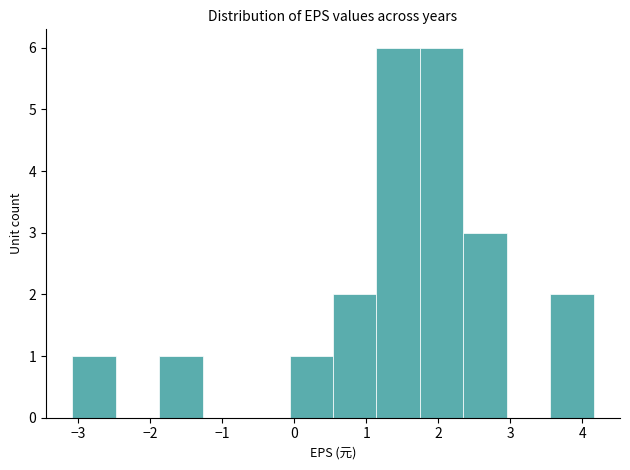

Reading left to right, list every bar in this chart as the range it spans on the x-axis followed by its height. Neither the bar edges nor the heights are printed on the chart, so give them approximately, as read against the axes.

-3.1 to -2.5: 1
-2.5 to -1.9: 0
-1.9 to -1.3: 1
-1.3 to -0.7: 0
-0.7 to -0.1: 0
-0.1 to 0.5: 1
0.5 to 1.1: 2
1.1 to 1.7: 6
1.7 to 2.4: 6
2.4 to 3.0: 3
3.0 to 3.6: 0
3.6 to 4.2: 2